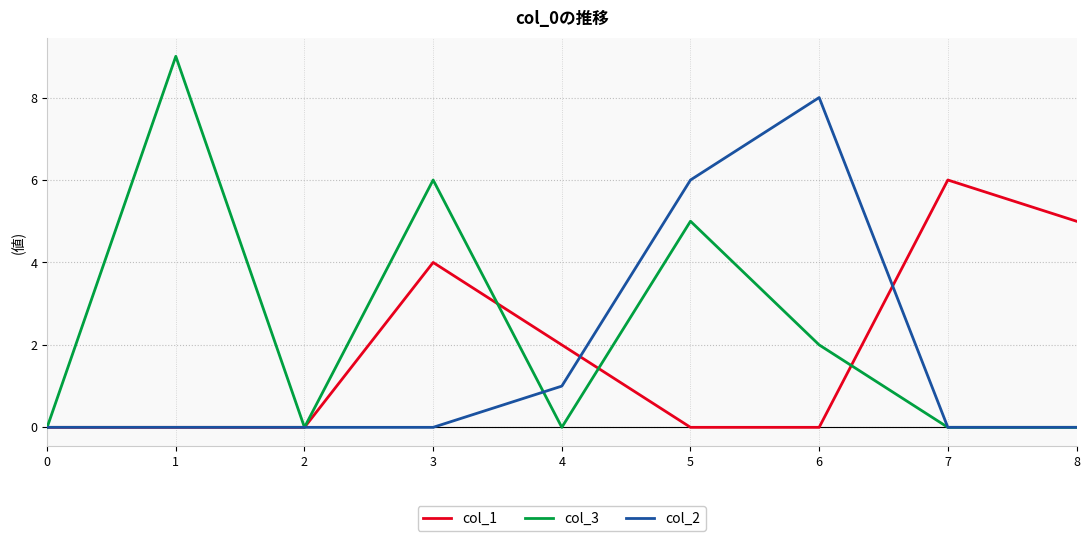

How many series are shown in this chart?

3